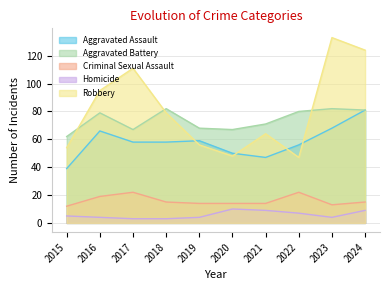

What value does the Homicide series have at 2021?

9